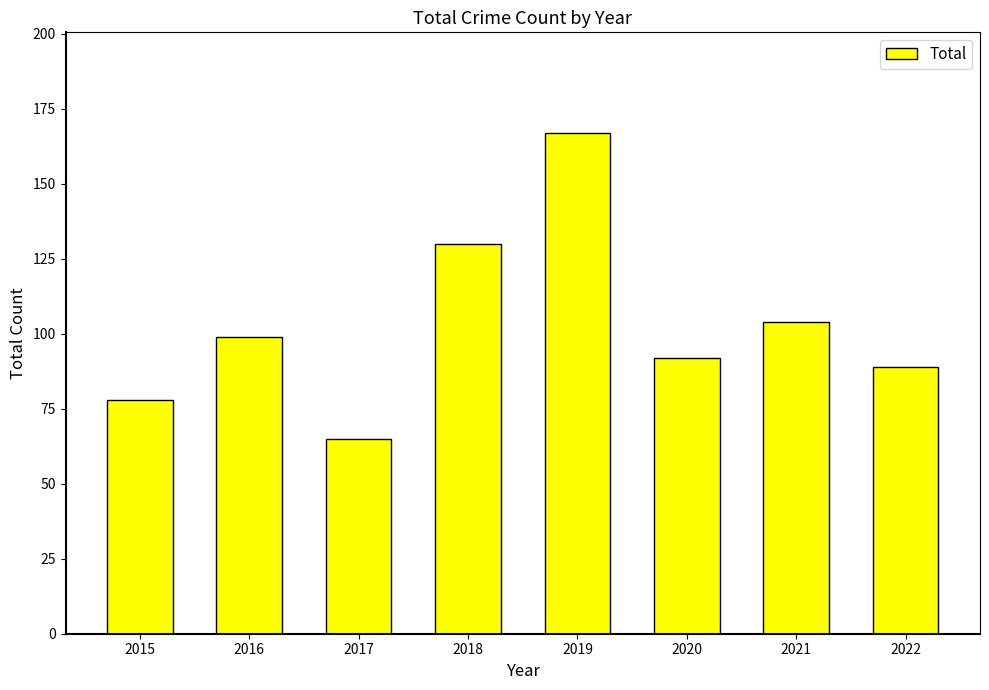

The chart shows a value of 104 at 2021. True or false?

True